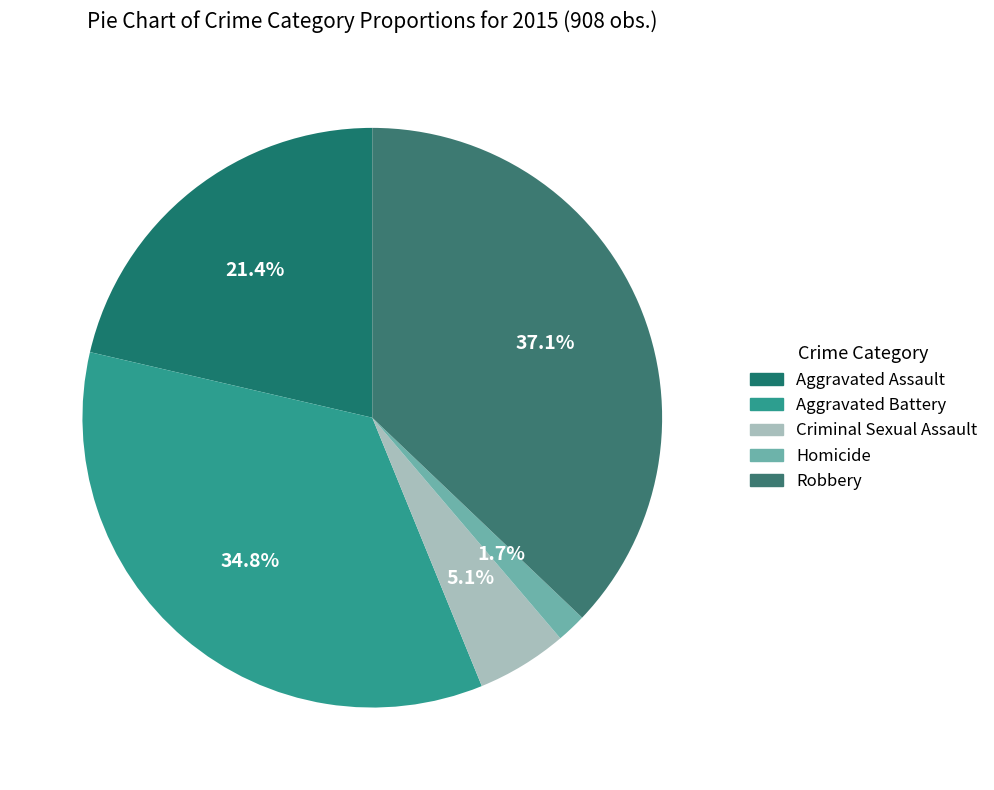

Combined, do Robbery and Aggravated Assault account for over 50%?

Yes